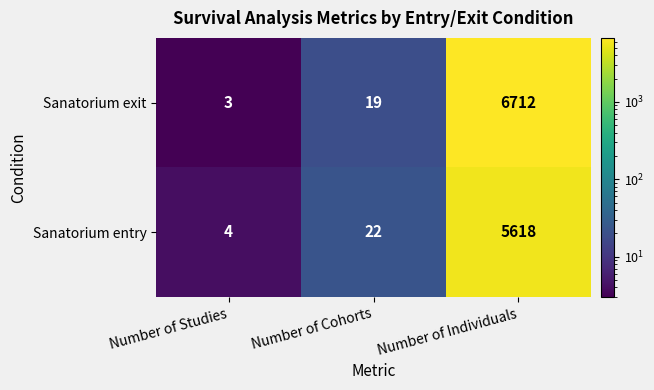

At Number of Studies, list the series in order from smallest to largest.

Sanatorium exit, Sanatorium entry